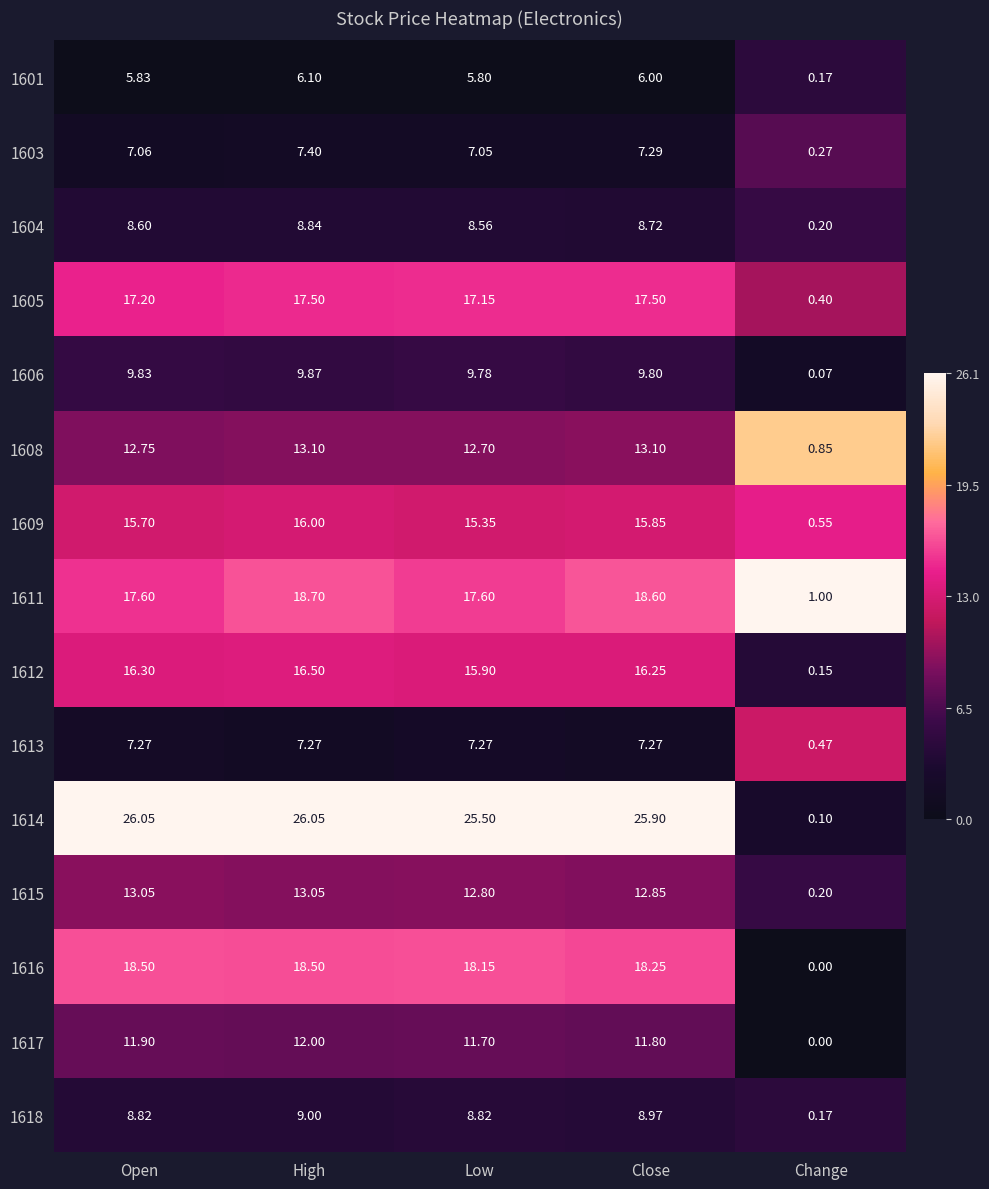

Where is 1617 nearest to the value 6?

Low